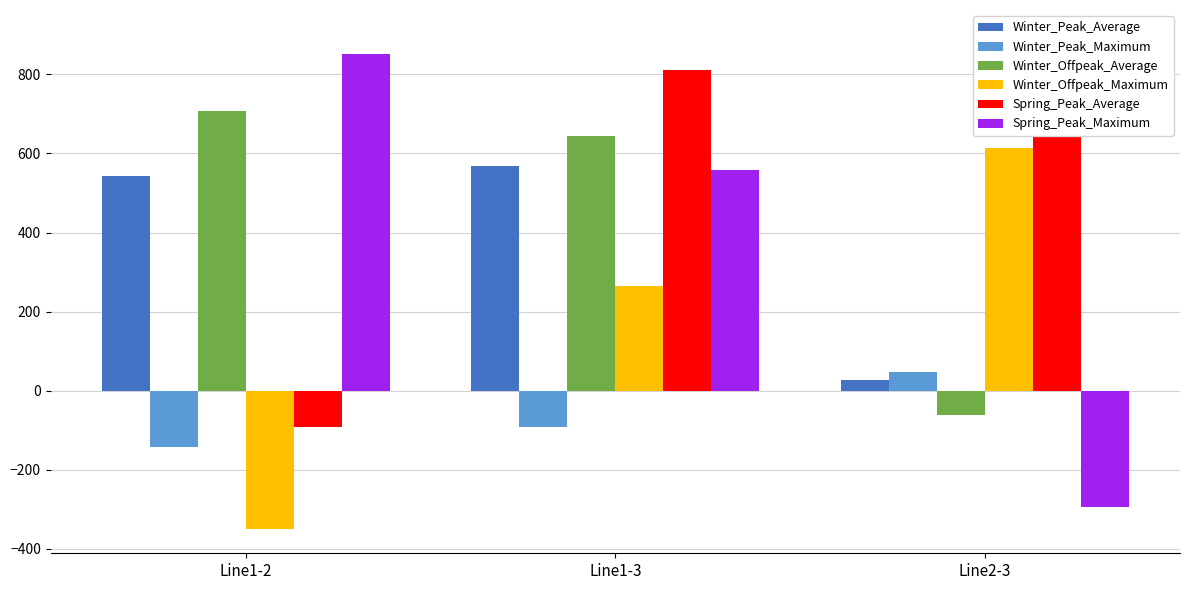

What is the difference between the maximum and minimum values in the Winter_Offpeak_Average series?

769.9